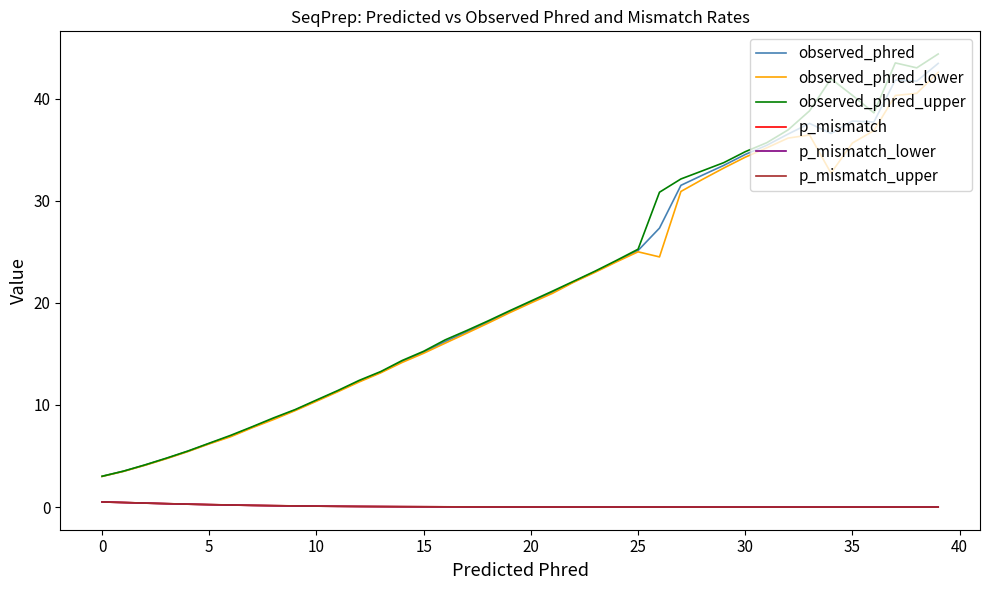

Is this an area chart (filled region under the line)?

No